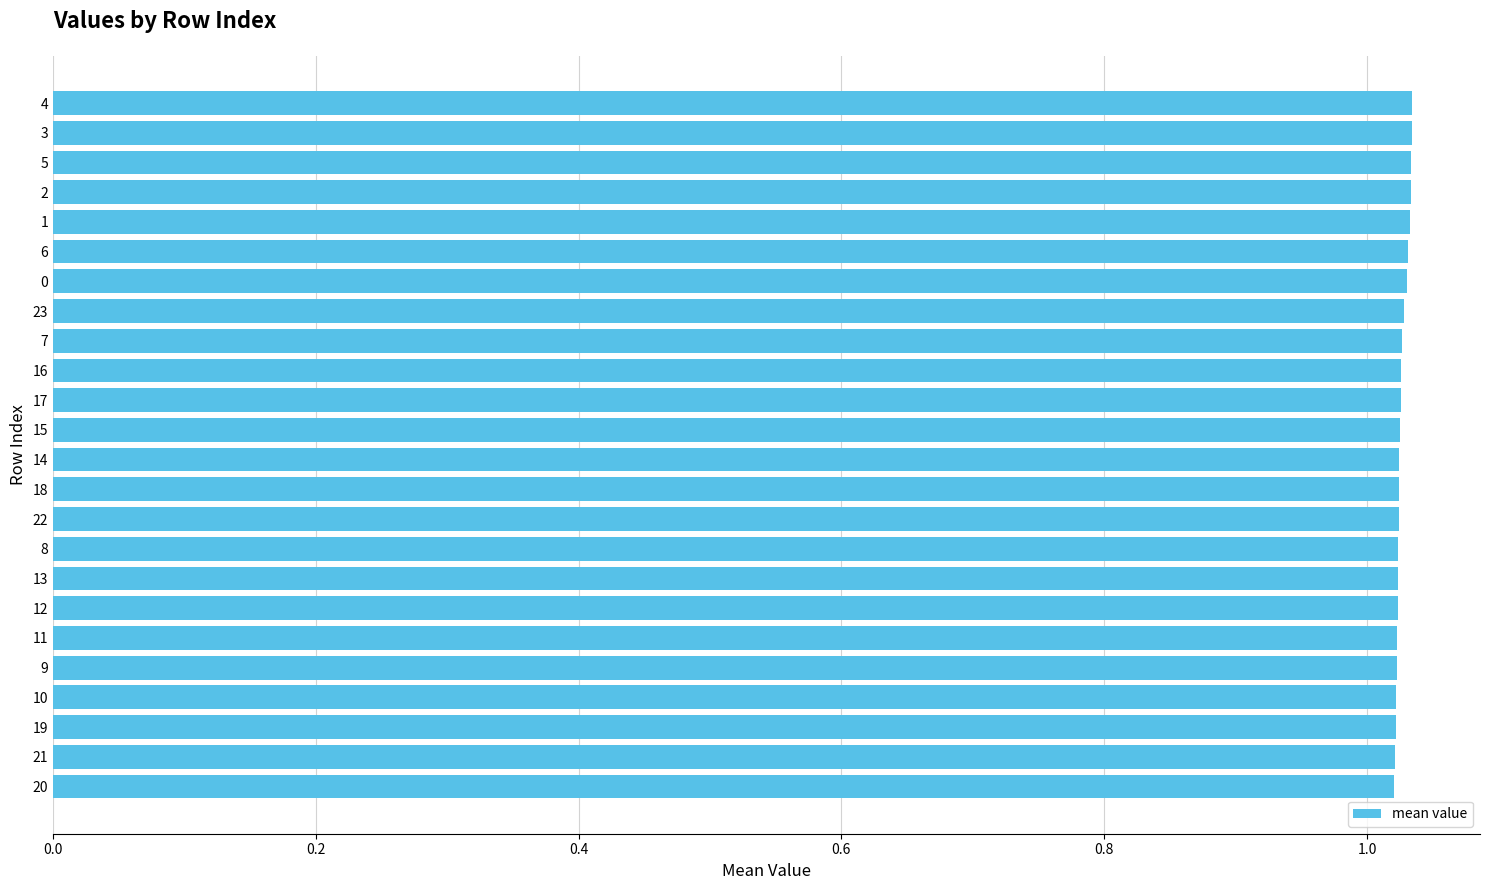

Count the values in the range 1 to 2.

24